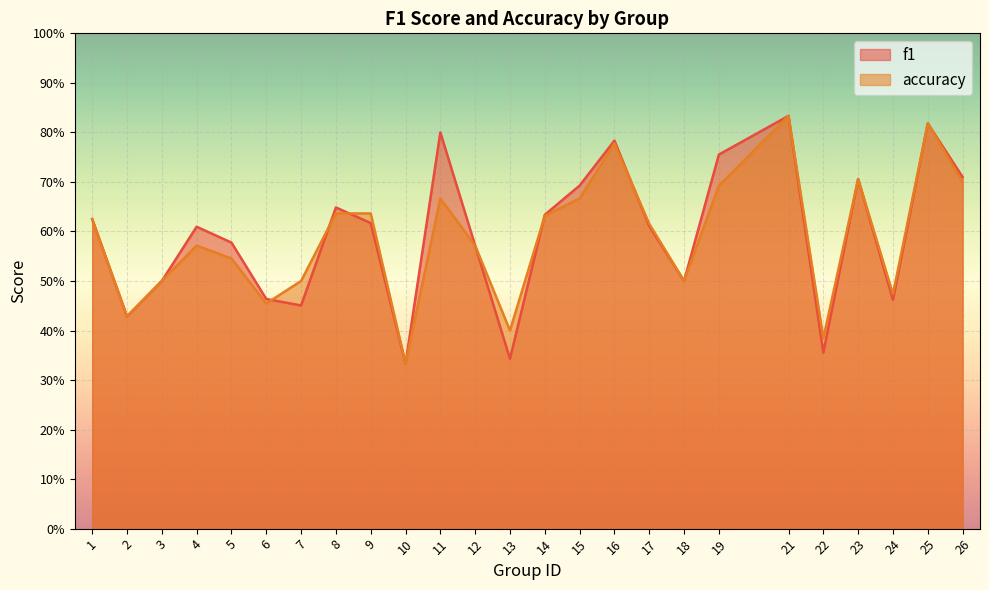

Which has a higher value, 6 or 26?

26